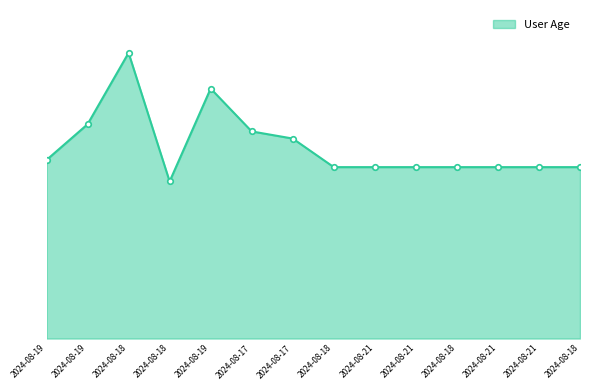

Reading left to right, list all the values displayed in this chart.

25	30	40	22	35	29	28	24	24	24	24	24	24	24